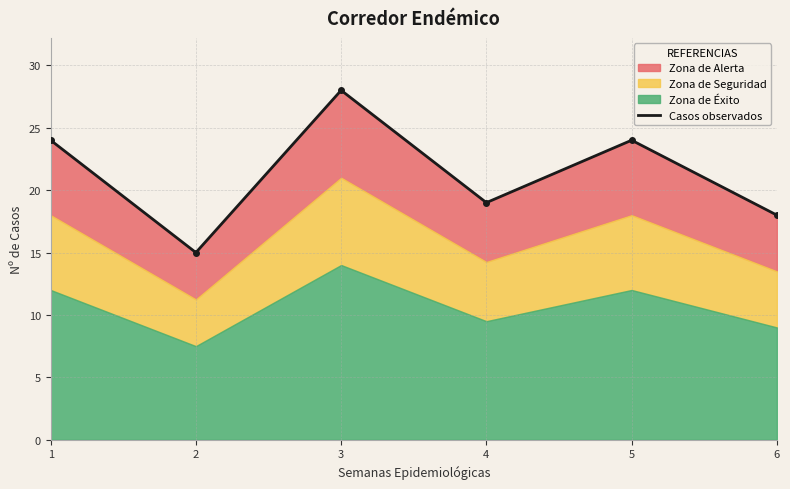

Which has a higher value, 6 or 1?

1